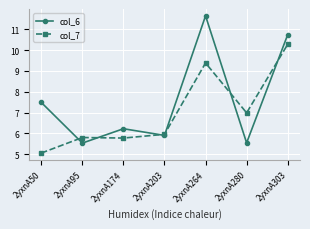

What is the total value across all series at 2yxnA174?

12.0